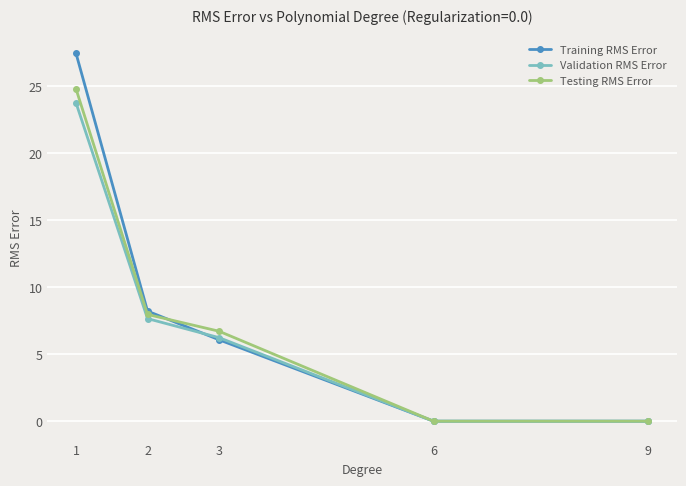

True or false: Validation RMS Error has more than 1 points higher than both neighbors.

False